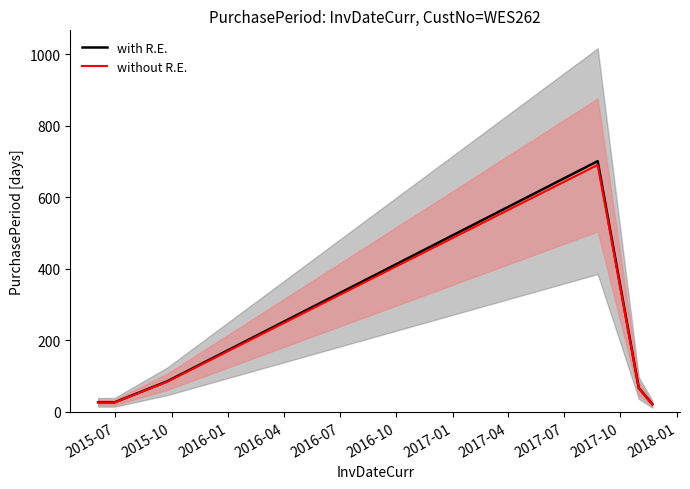

What is the maximum value for with R.E.?

701.0